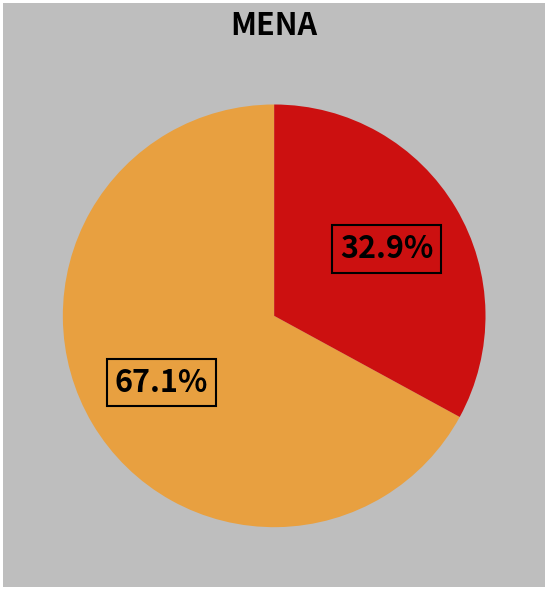

Is there a majority slice in this chart?

Yes